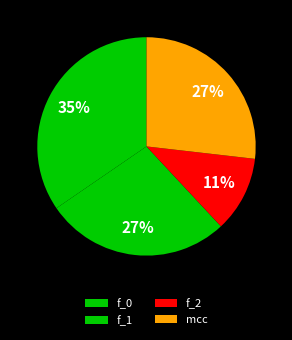

The f_1 slice represents 42% of the pie. True or false?

False